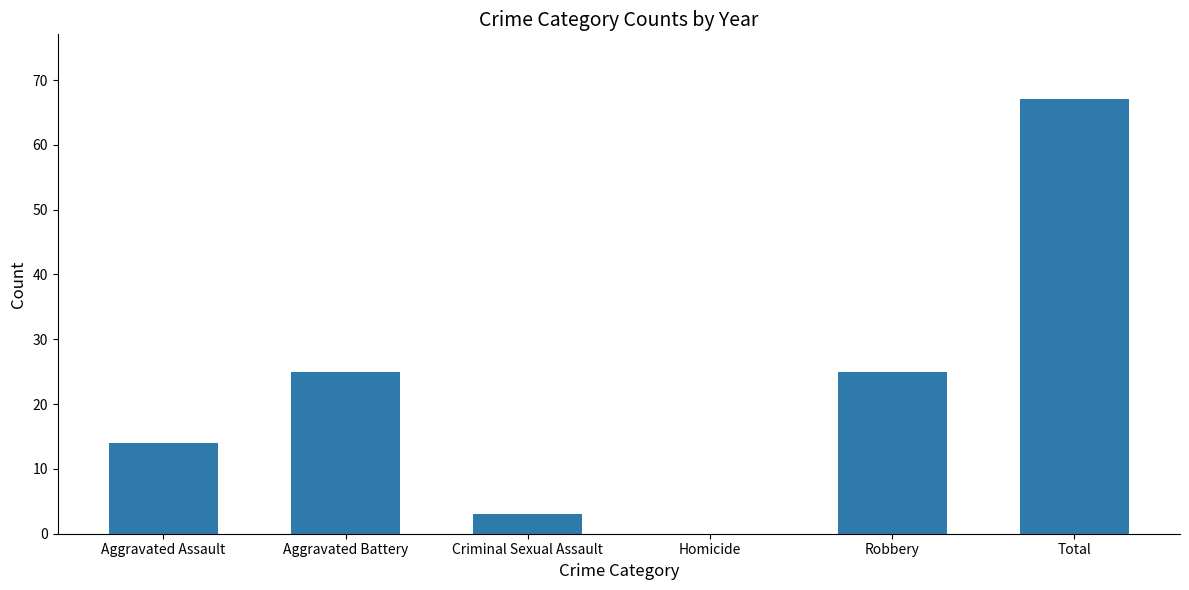

What is the change in value from Criminal Sexual Assault to Robbery?

+22